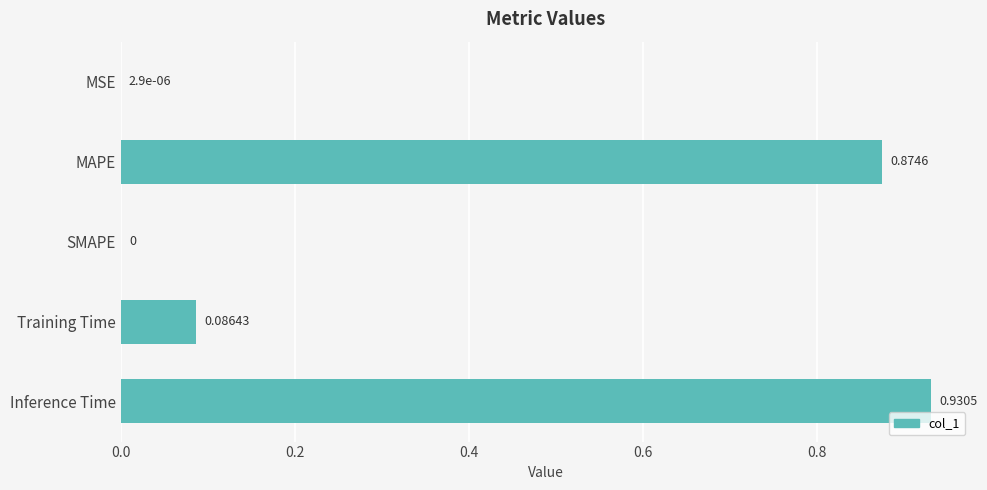

What is the change in value from MSE to MAPE?

+0.9